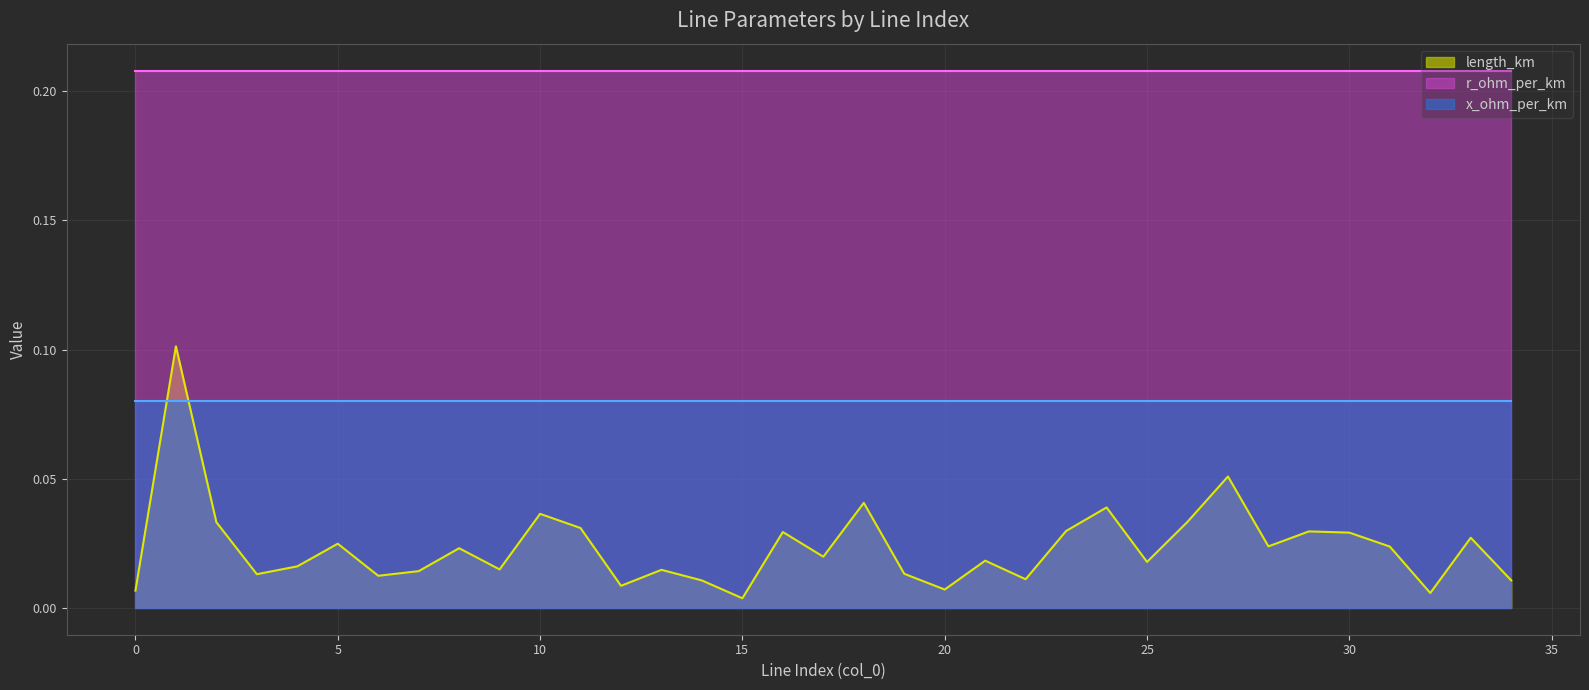

Reading left to right, list all the values displayed in this chart.

length_km: 0.0	0.1	0.0	0.0	0.0	0.0	0.0	0.0	0.0	0.0	0.0	0.0	0.0	0.0	0.0	0.0	0.0	0.0	0.0	0.0	0.0	0.0	0.0	0.0	0.0	0.0	0.0	0.1	0.0	0.0	0.0	0.0	0.0	0.0	0.0
r_ohm_per_km: 0.2	0.2	0.2	0.2	0.2	0.2	0.2	0.2	0.2	0.2	0.2	0.2	0.2	0.2	0.2	0.2	0.2	0.2	0.2	0.2	0.2	0.2	0.2	0.2	0.2	0.2	0.2	0.2	0.2	0.2	0.2	0.2	0.2	0.2	0.2
x_ohm_per_km: 0.1	0.1	0.1	0.1	0.1	0.1	0.1	0.1	0.1	0.1	0.1	0.1	0.1	0.1	0.1	0.1	0.1	0.1	0.1	0.1	0.1	0.1	0.1	0.1	0.1	0.1	0.1	0.1	0.1	0.1	0.1	0.1	0.1	0.1	0.1